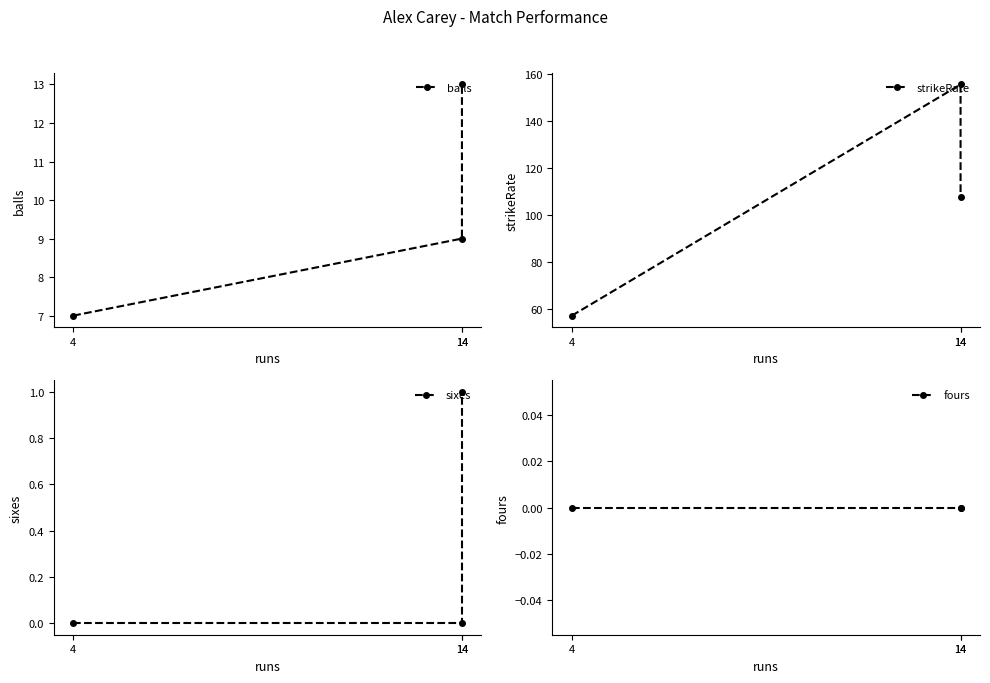

How many lines are shown in the chart?

4